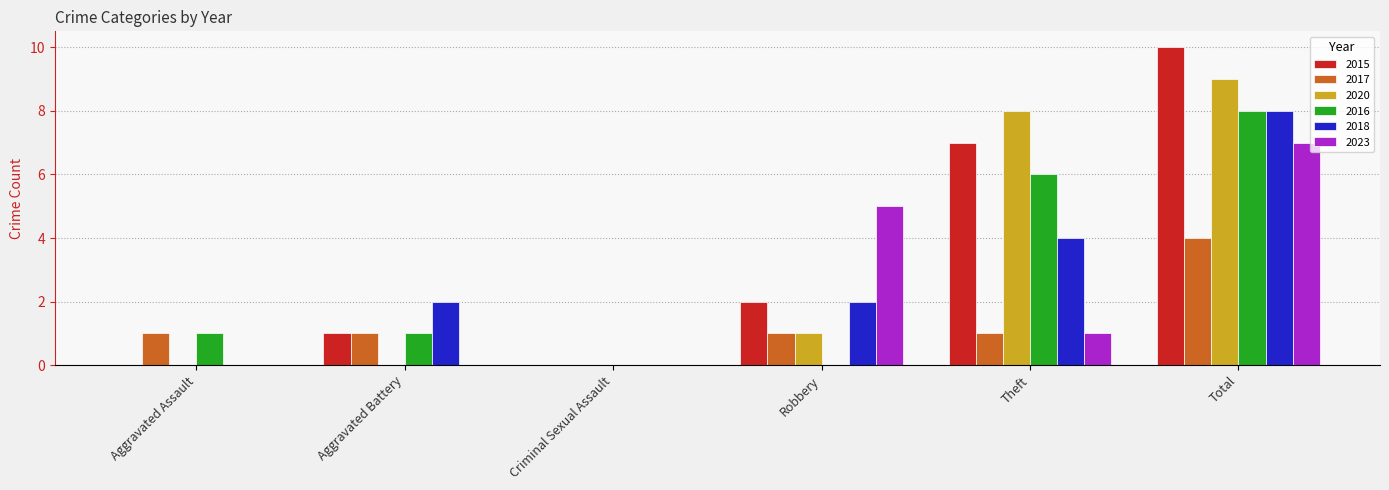

What is the average value of the 2018 series?

3